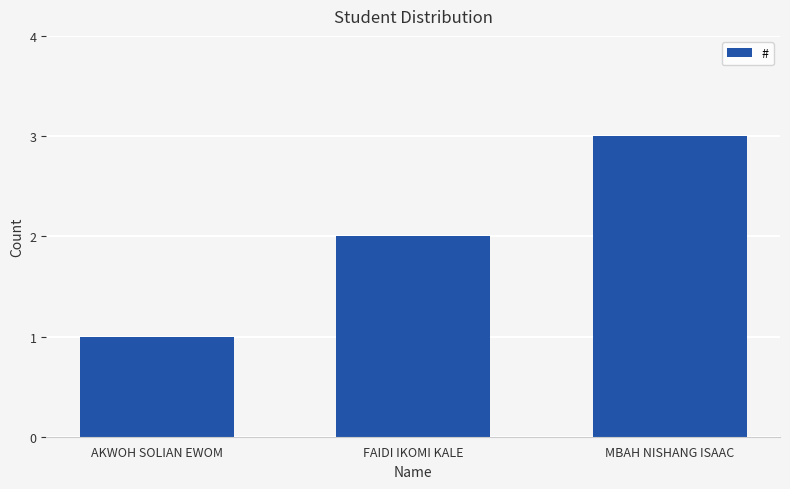

What is the sum of all values?

6